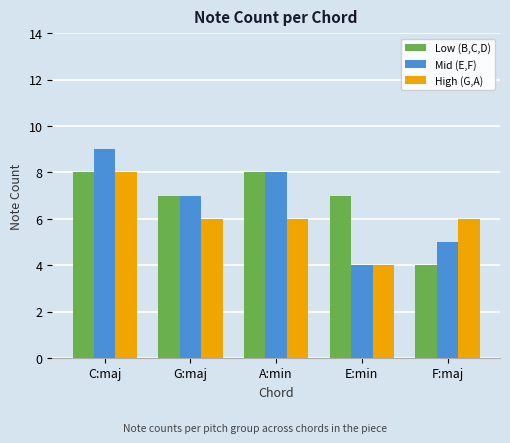

What value does the High (G,A) series have at A:min?

6